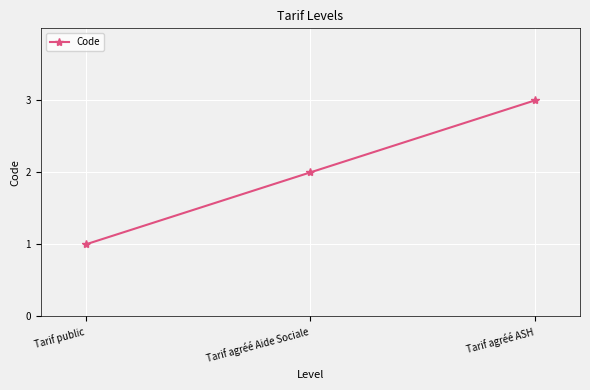

Reading left to right, transcribe all the data shown in this chart.

1	2	3